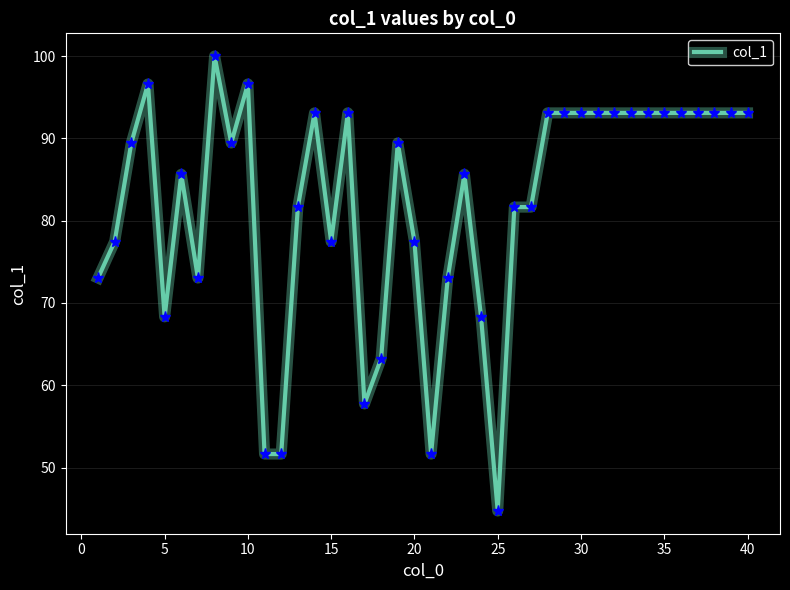

What is the smallest value displayed?

44.7